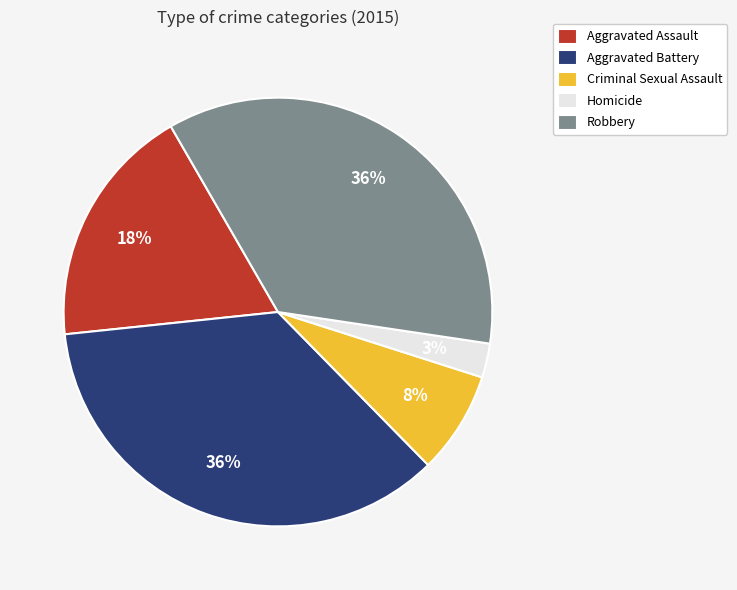

Is Robbery the majority of the pie?

No